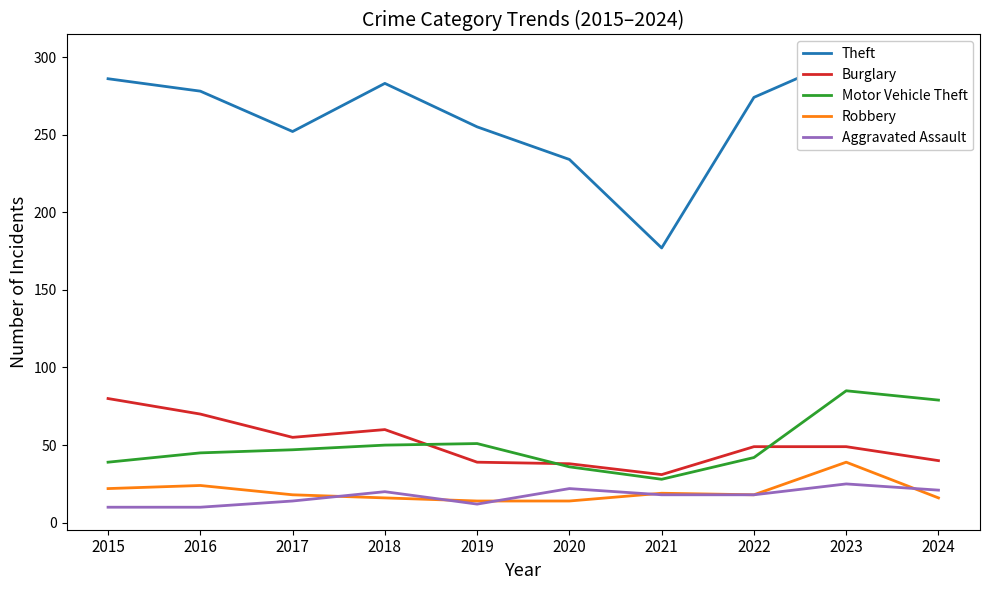

The Aggravated Assault series shows 10 at 2016. True or false?

True